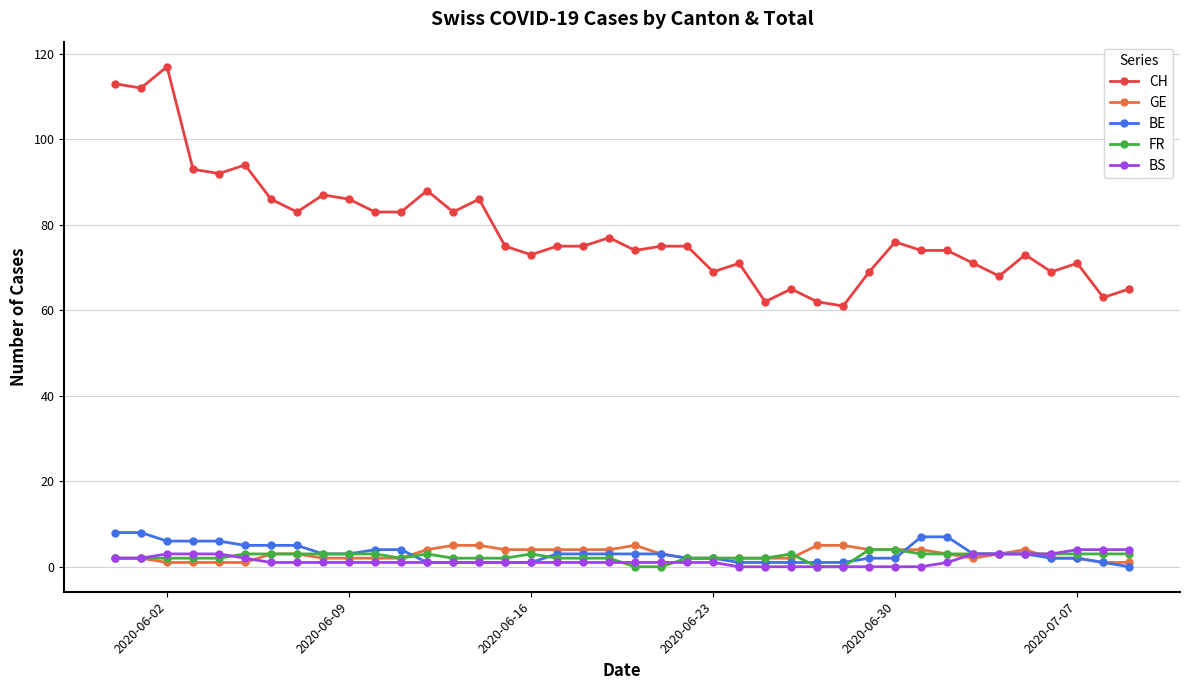

True or false: FR and CH cross at least once.

False